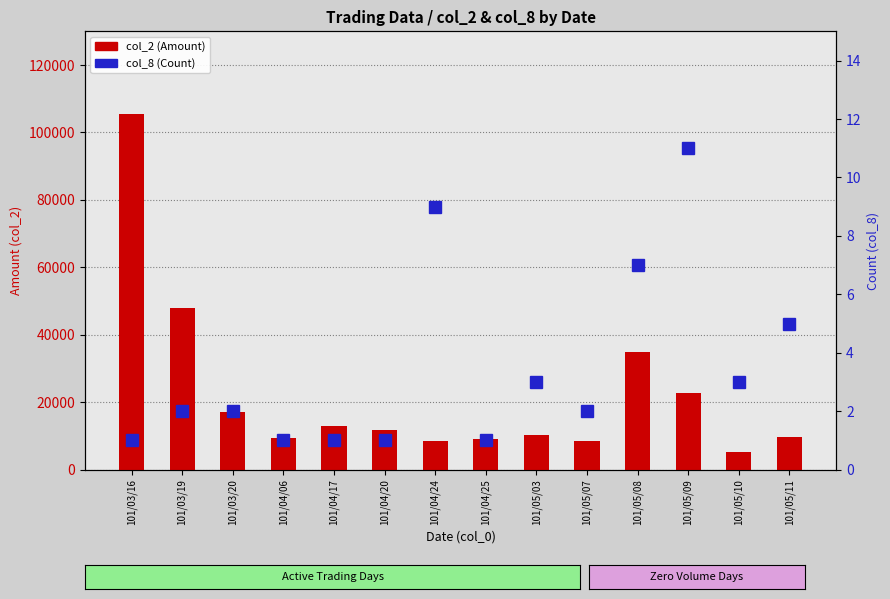

How many distinct data groups are displayed?

2